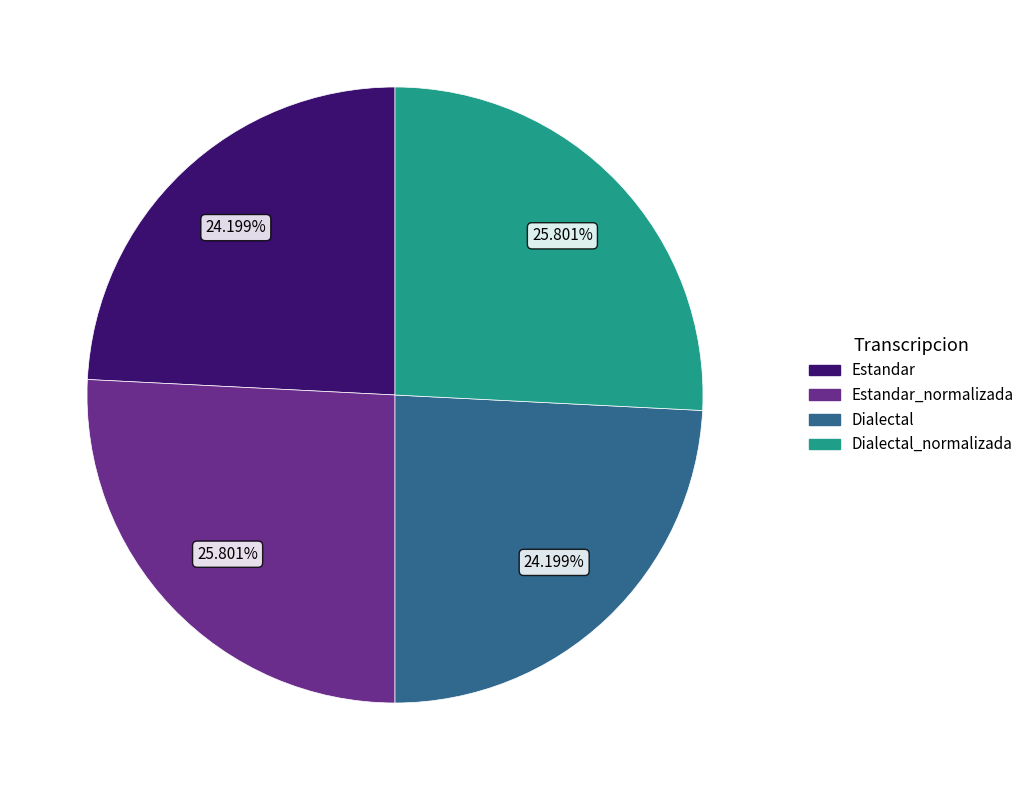

What is the ratio of the value at Estandar_normalizada to the value at Dialectal?

1.1